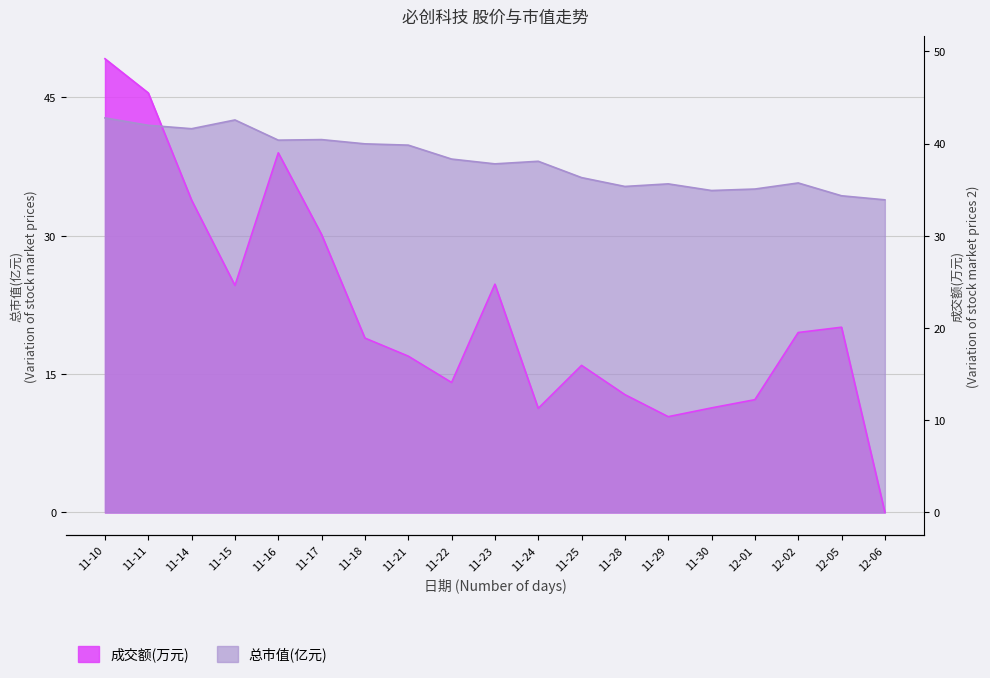

What are all the series names shown in the legend?

总市值(亿元), 成交额(万元)